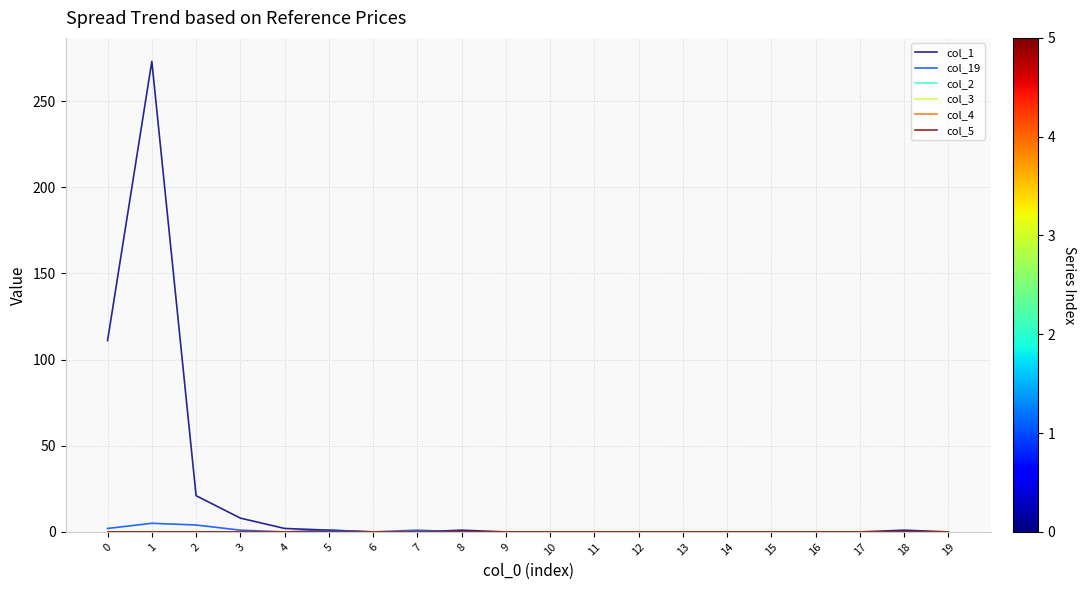

Does the chart display data point markers on the line(s)?

No